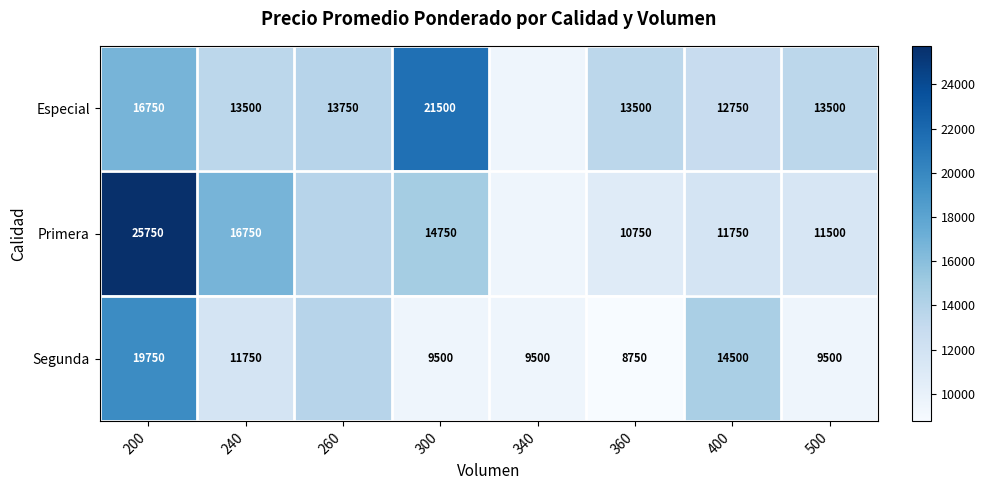

Is it true that Especial equals 12750 at 400?

True